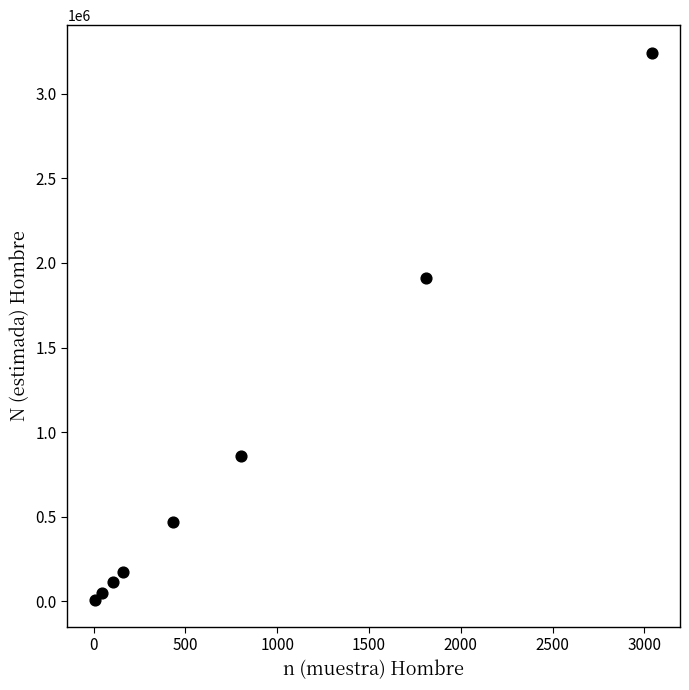

What Y value in the scatter plot is closest to 1627439?

1912522